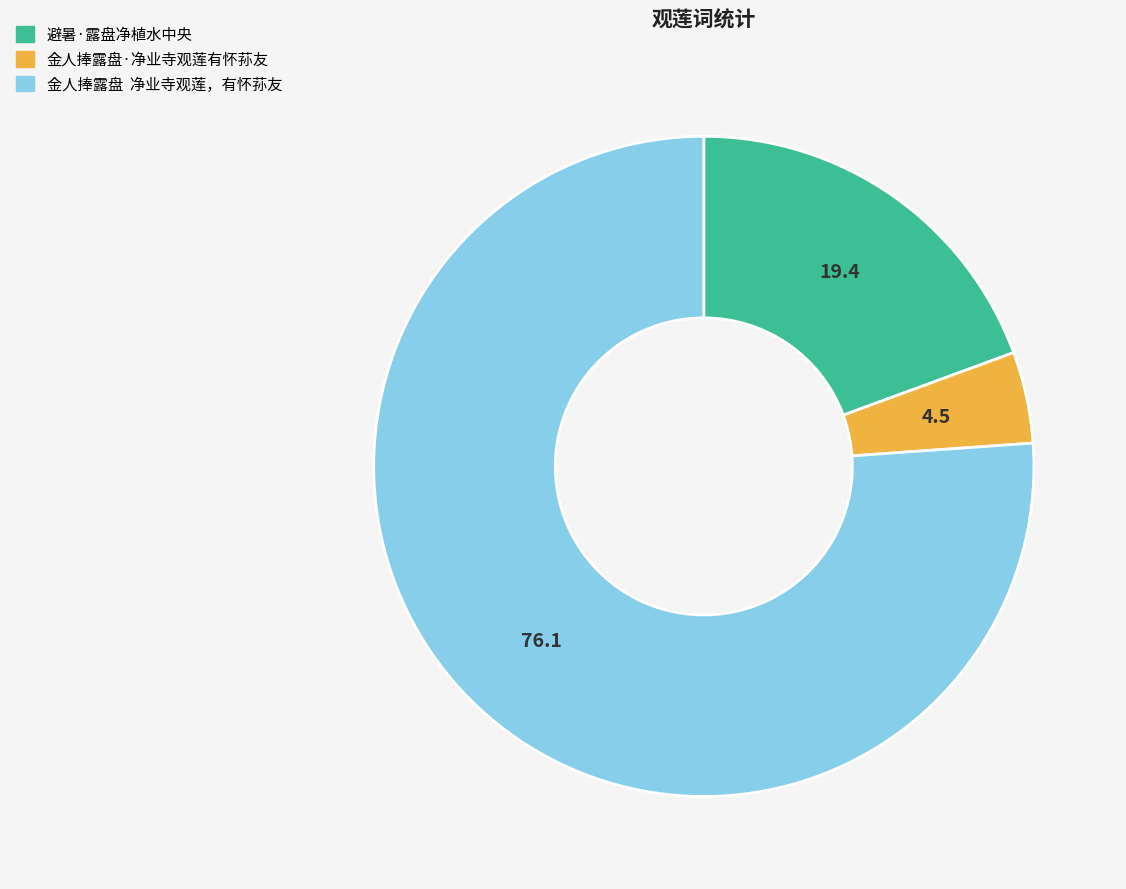

Rank the categories by value from lowest to highest.

金人捧露盘·净业寺观莲有怀荪友, 避暑·露盘净植水中央, 金人捧露盘 净业寺观莲，有怀荪友